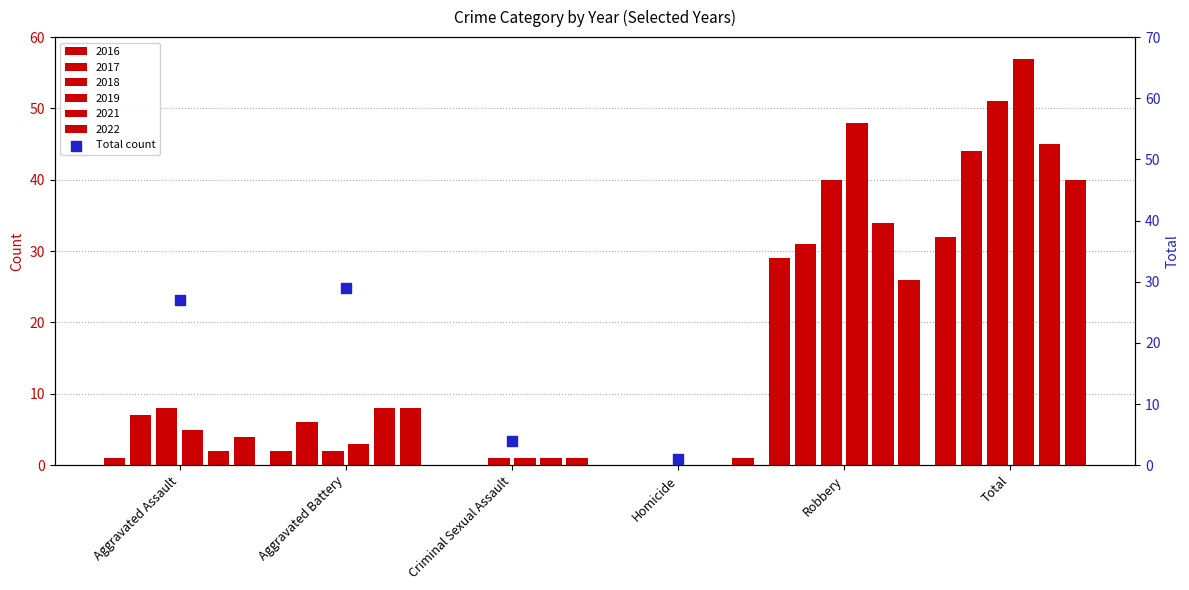

What is the change in value from Criminal Sexual Assault to Homicide?

-3